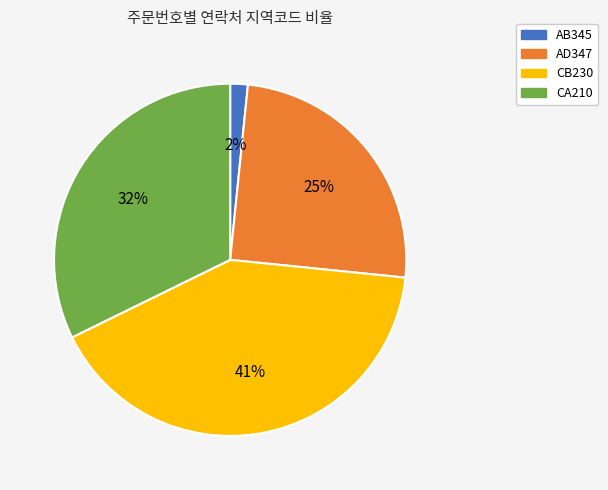

Combined, do AB345 and CB230 account for over 50%?

No